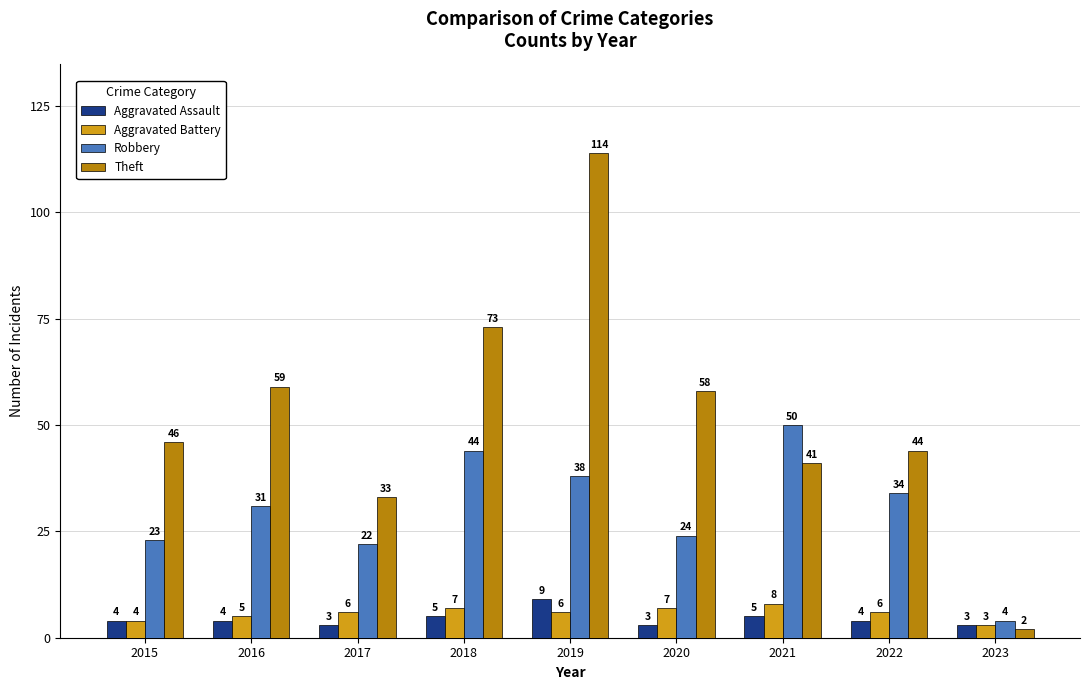

Does the chart contain any negative values?

No